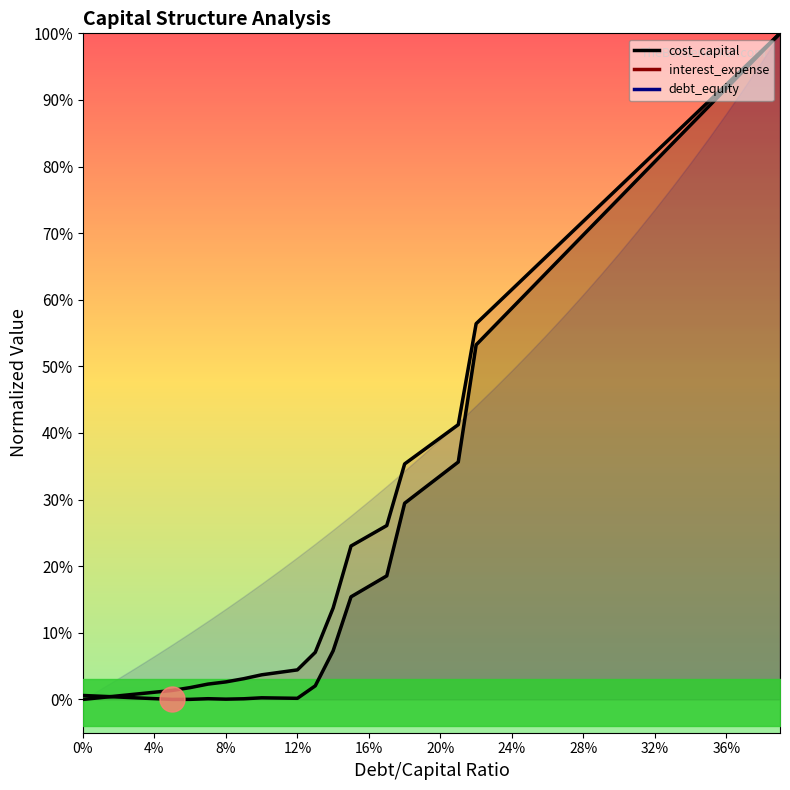

What is the sum of the cost_capital values at 0.02 and 0.16?

0.2